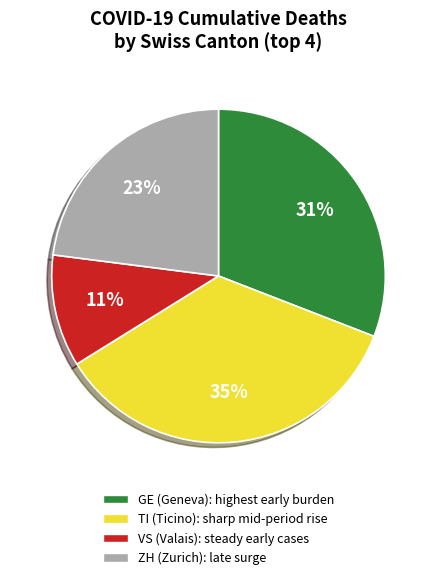

The TI (Ticino): sharp mid-period rise slice represents 35% of the pie. True or false?

True